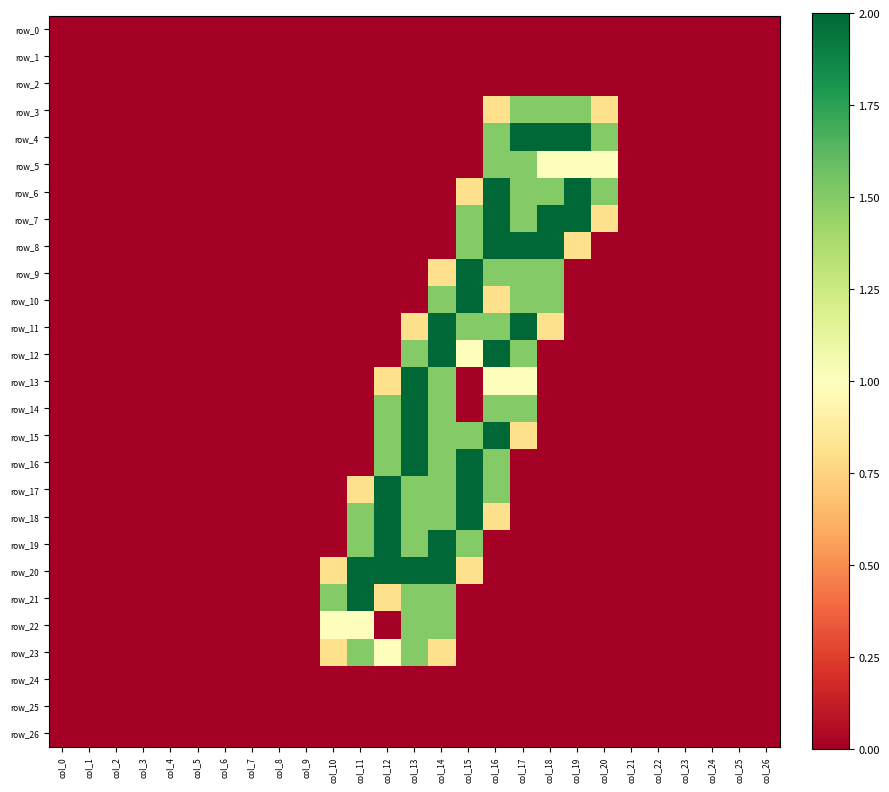

Is the value of row_5 at col_10 greater than the value of row_13 at col_24?

No